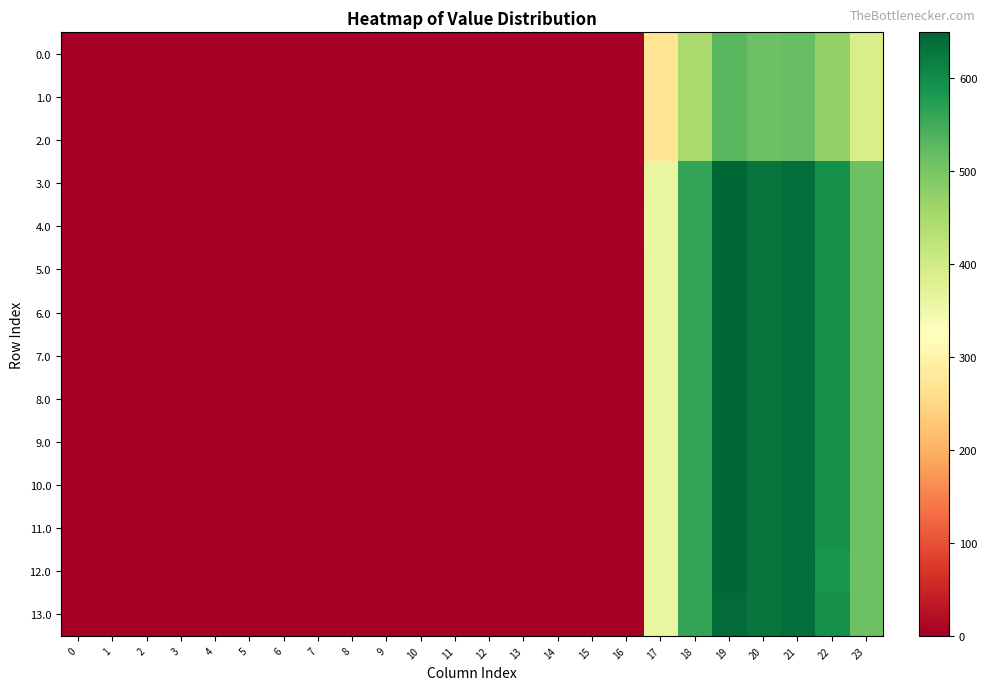

Which series has the largest range (max minus min)?

3.0